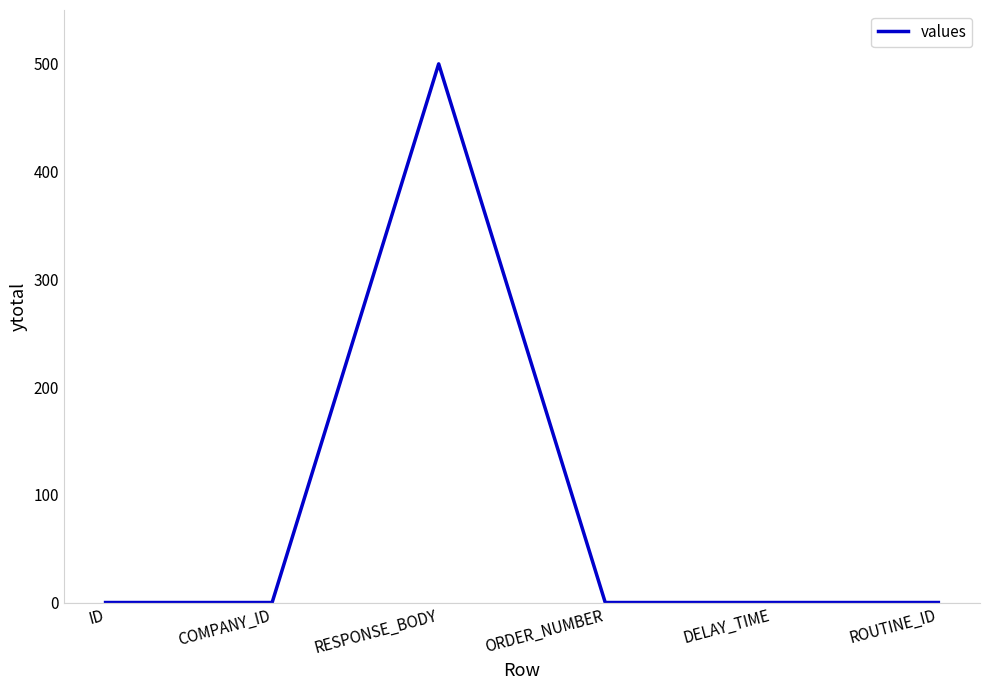

Is it true that the value at RESPONSE_BODY is 223?

False